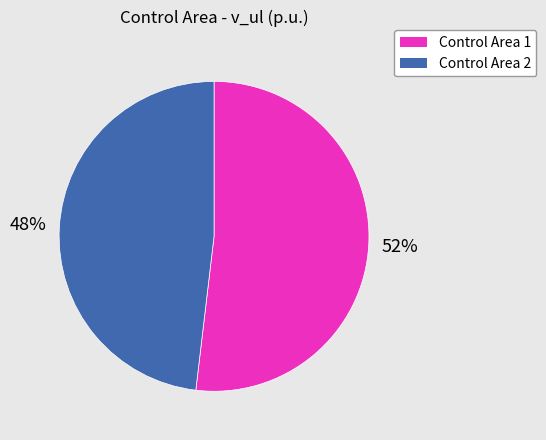

Which slice is the largest?

Control Area 1